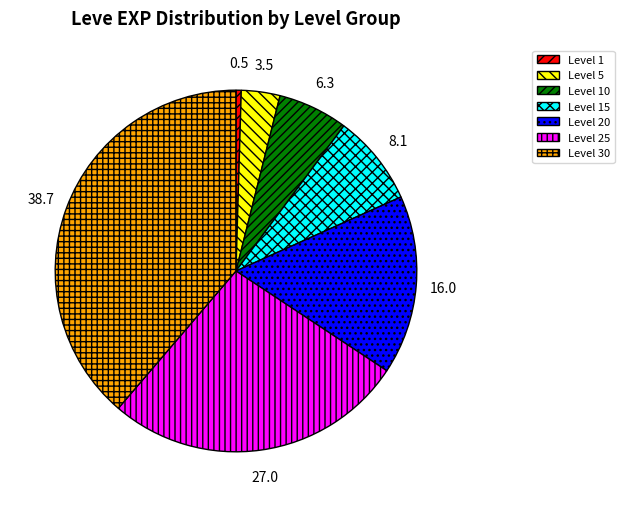

How many slices are in this pie chart?

7